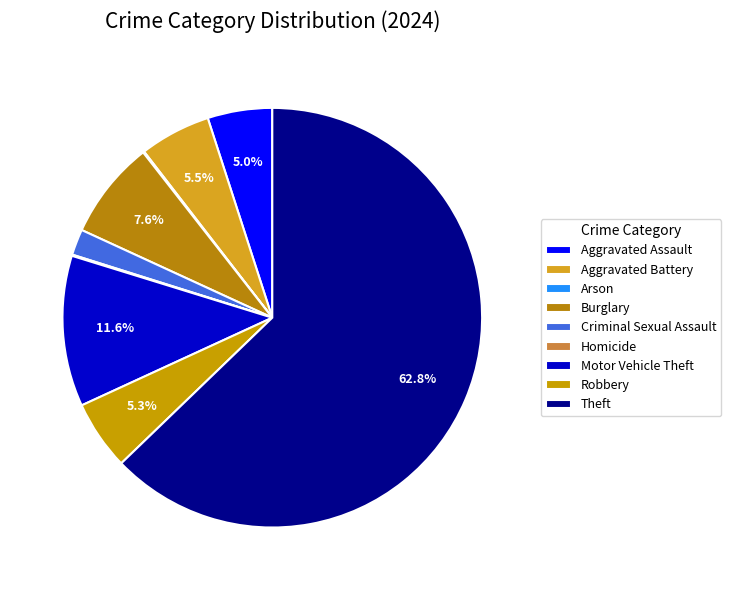

Is there a majority slice in this chart?

Yes